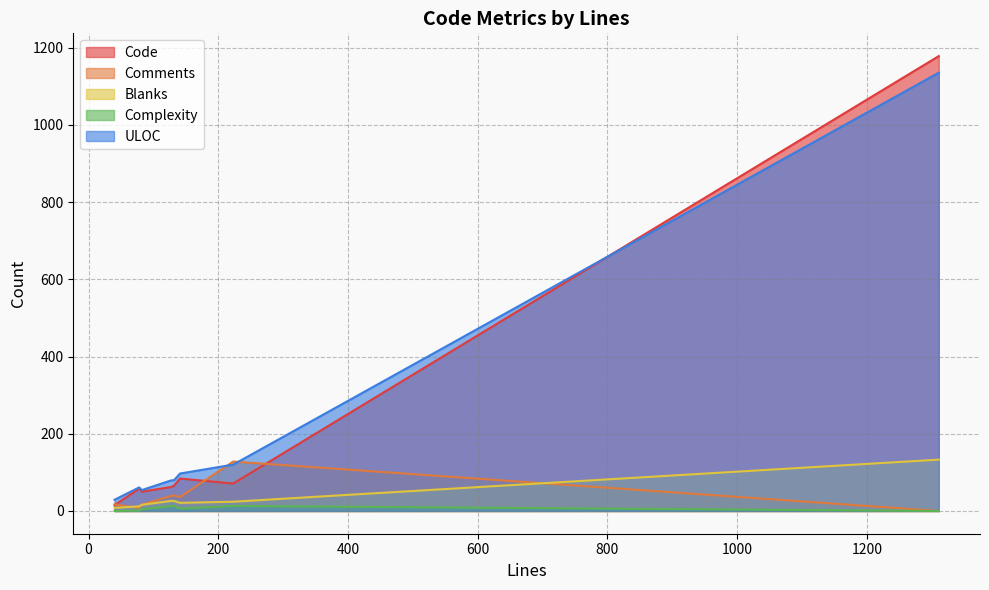

Which series changed the most between 78 and 1311?

Code